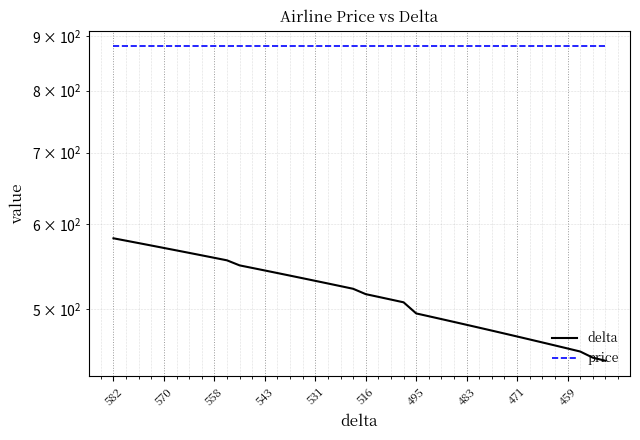

True or false: price has more than 1 interior local peaks.

False